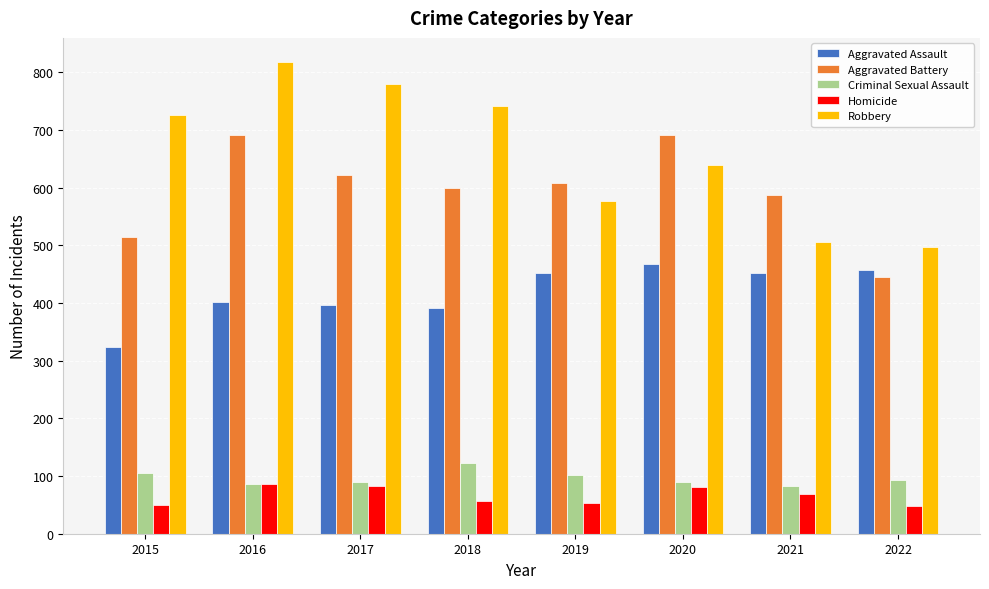

Which series has the largest total across all categories?

Robbery